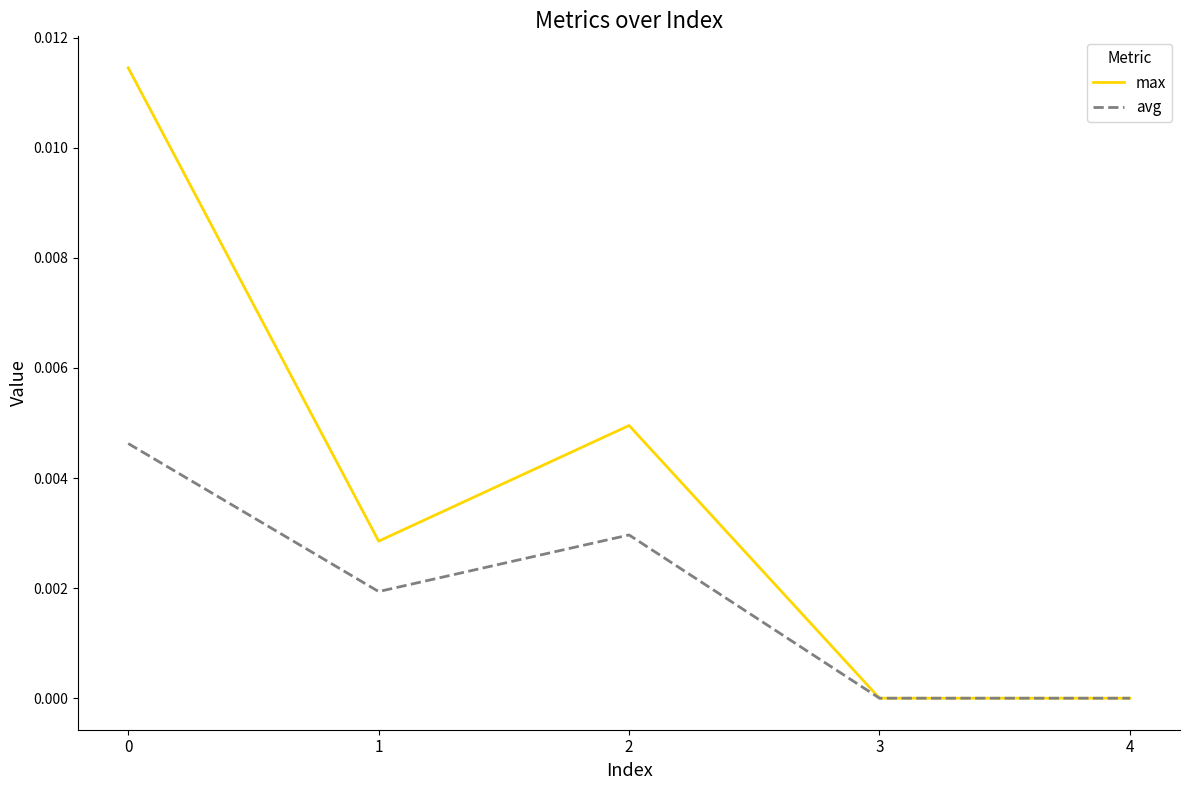

The avg series shows 0.0 at 0. True or false?

True